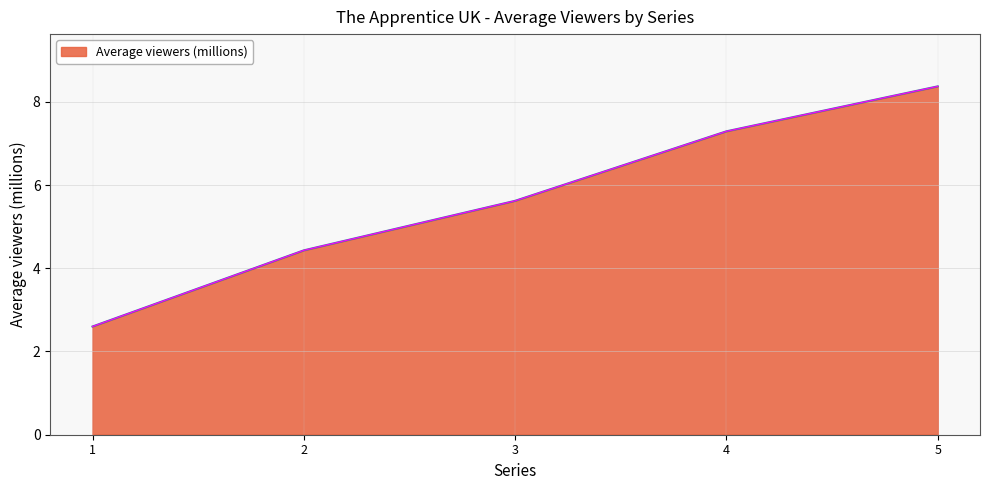

What is the greatest value displayed?

8.4